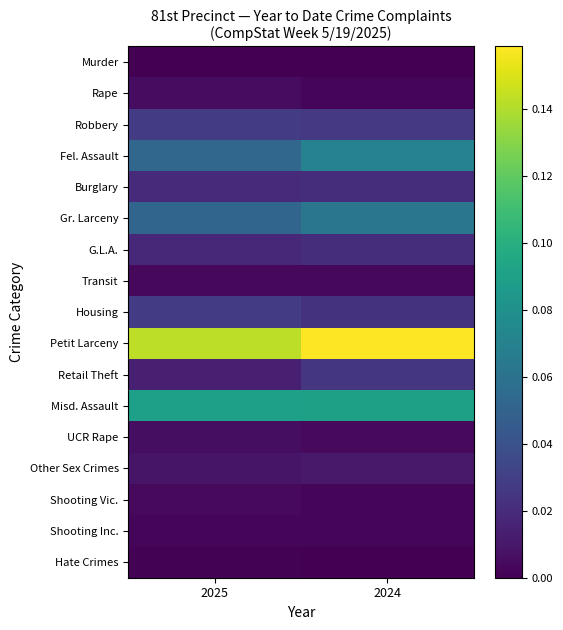

Which series has the largest total across all categories?

Petit Larceny